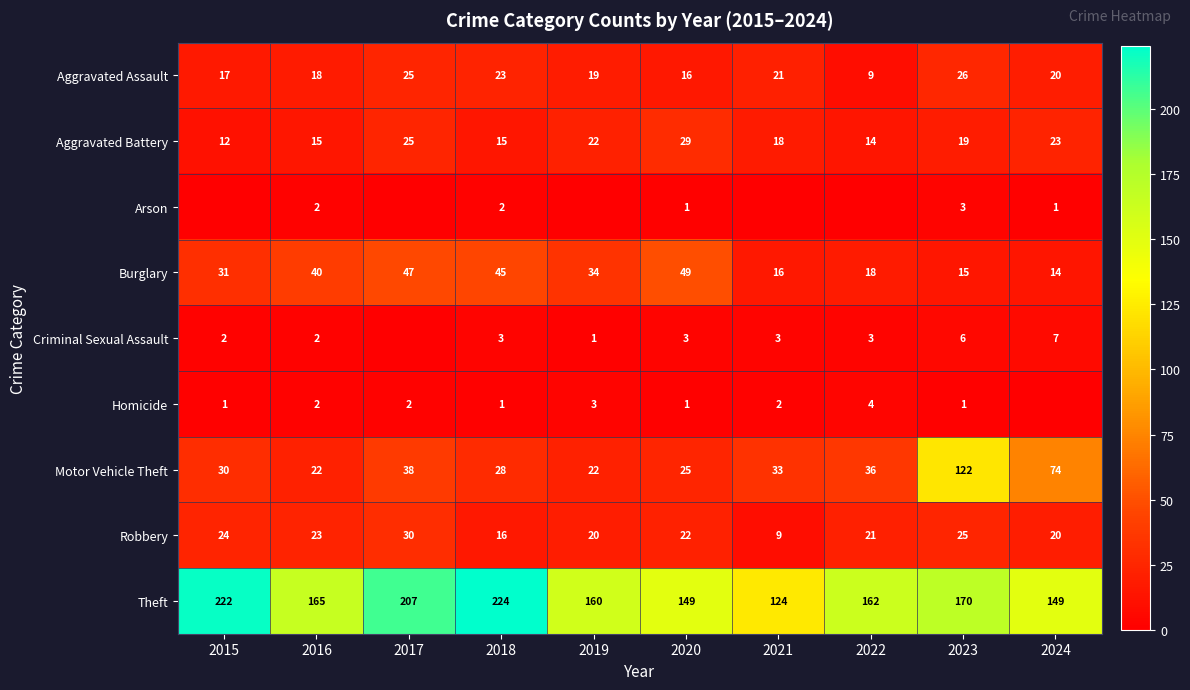

How many values in the Motor Vehicle Theft series are below 33?

5